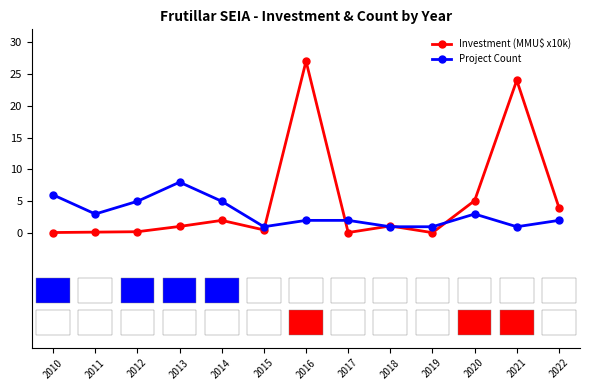

What is the difference between the Investment (MMU$ x10k) values at 2013 and 2012?

0.8